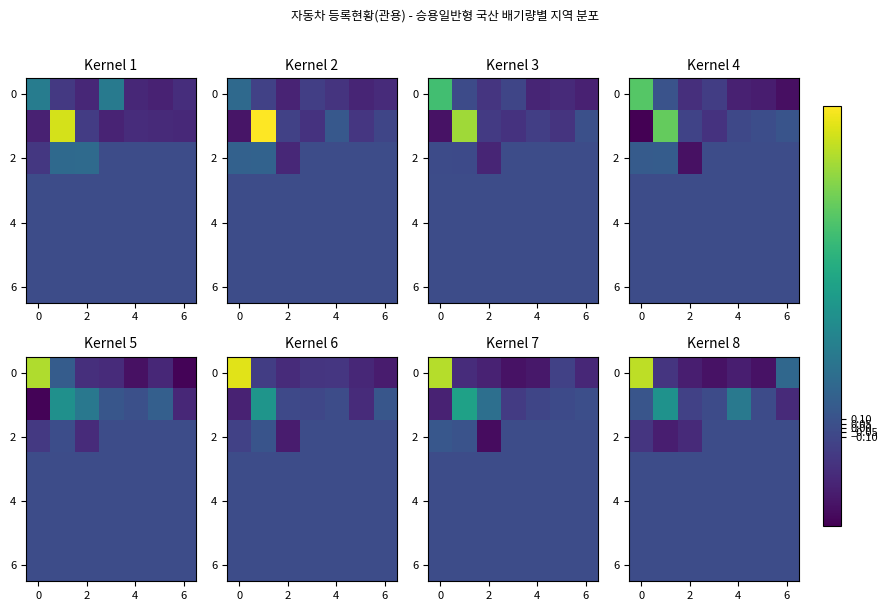

What is the minimum value shown in the chart?

-0.9